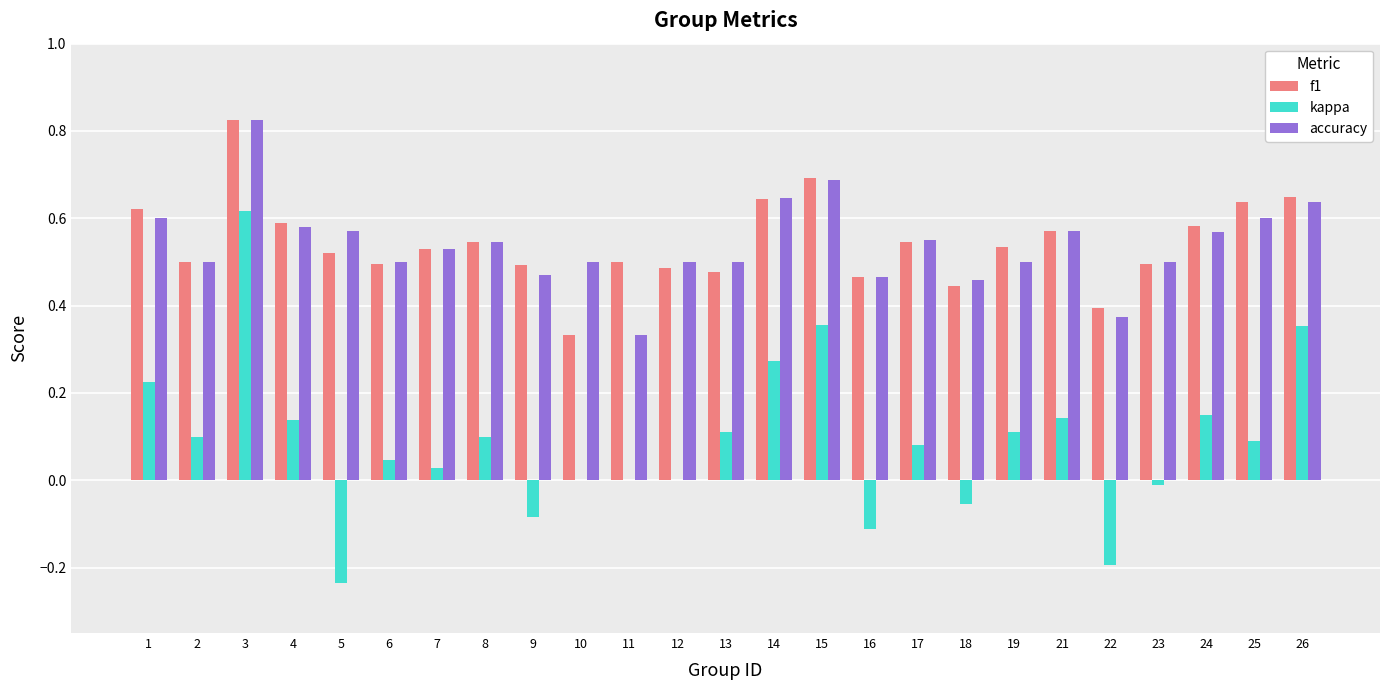

Which category has the highest value in the kappa series?

3